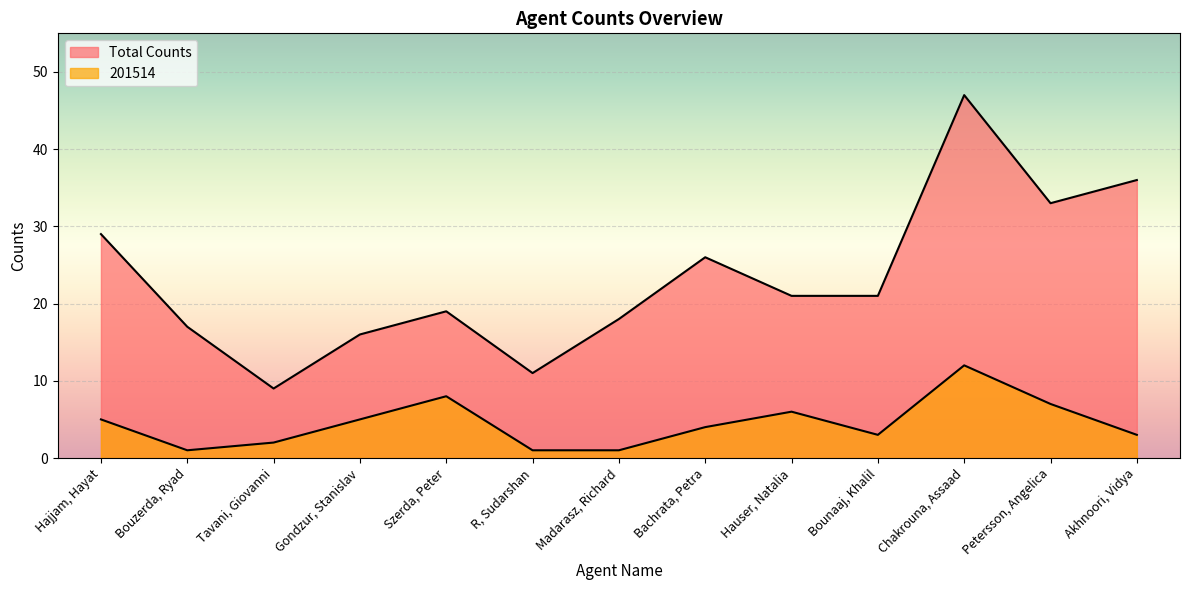

At which label is 201514 closest to 6?

Hauser, Natalia